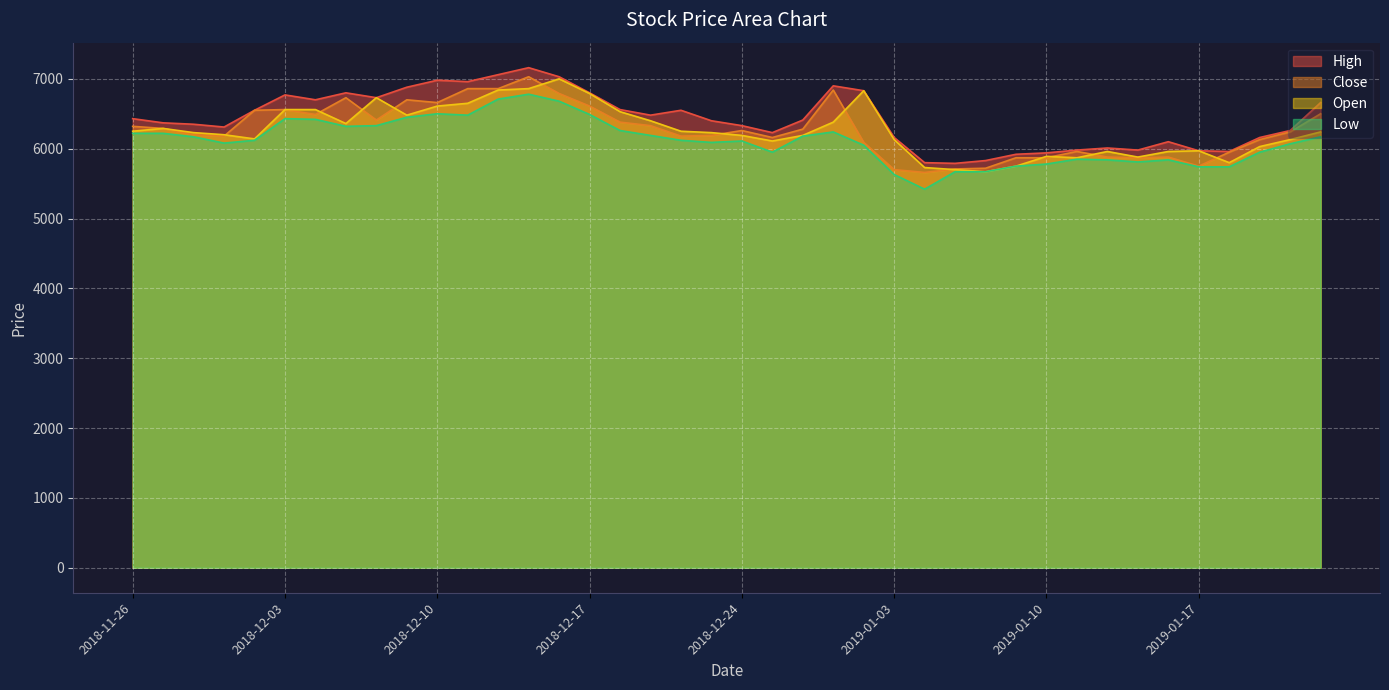

What is the maximum value for Close?

7030